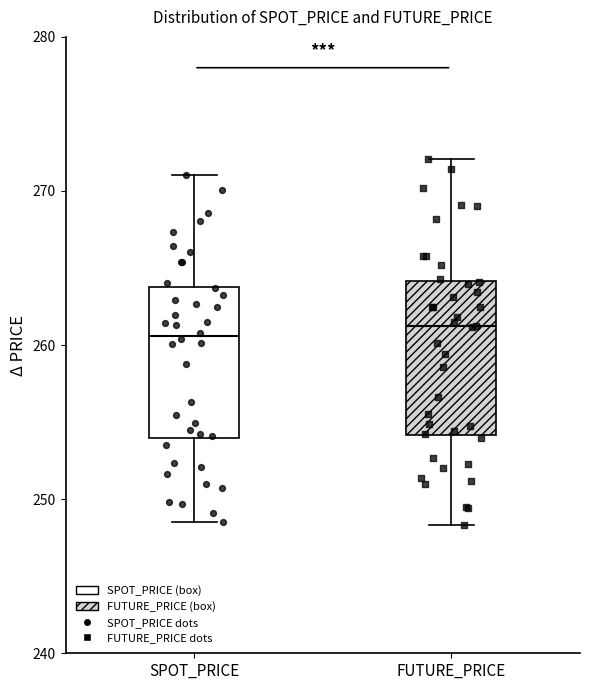

Reading left to right, read every box against the y-axis: the position of its median line, the range the box covers, and the ends of its whiskers. The values are not printed on the chart, so give them approximately, as read against the axis.

SPOT_PRICE: median 261, box 254 to 264, whiskers 248 to 271
FUTURE_PRICE: median 261, box 254 to 264, whiskers 248 to 272